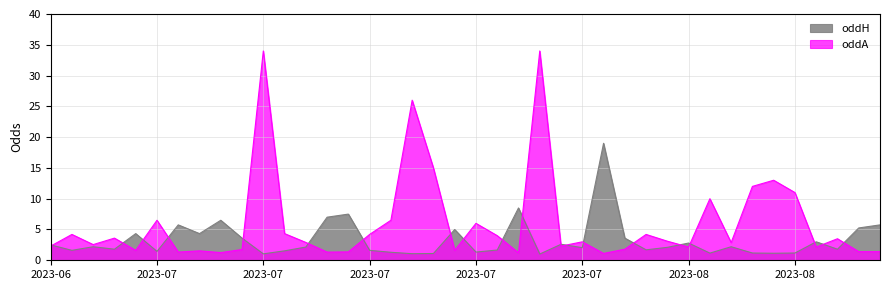

How many values in the oddA series are below 3?

20